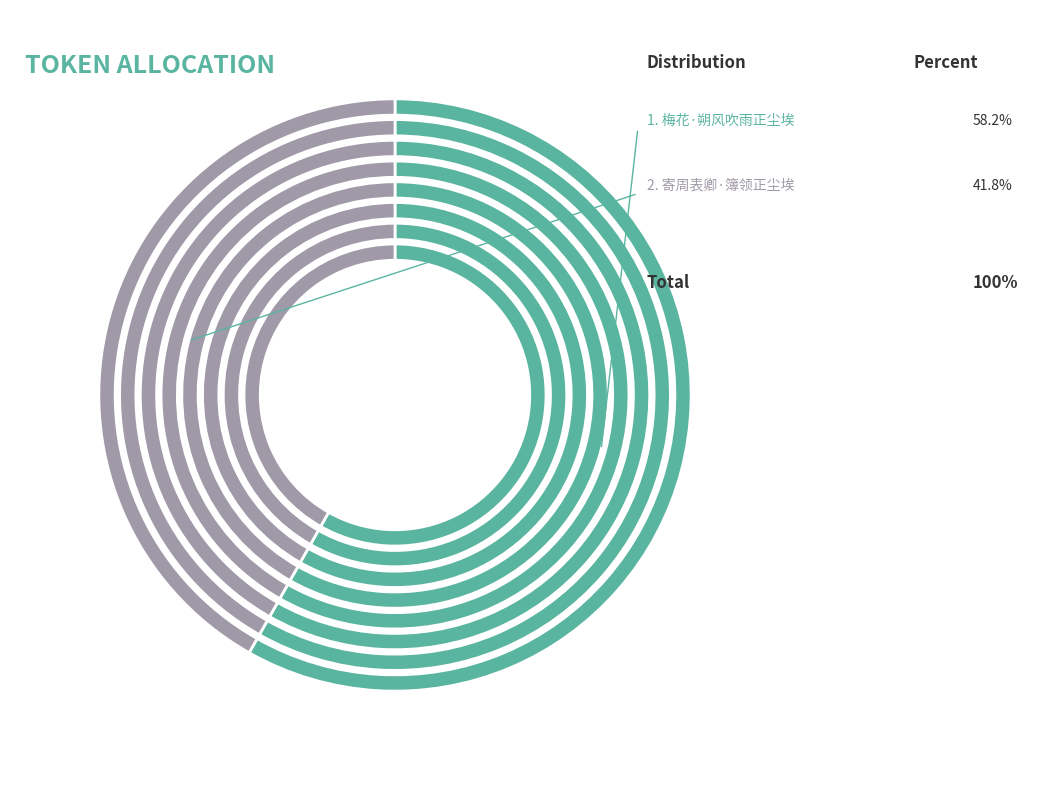

What percentage do 梅花·朔风吹雨正尘埃 and 寄周表卿·簿领正尘埃 together represent?

100.0%